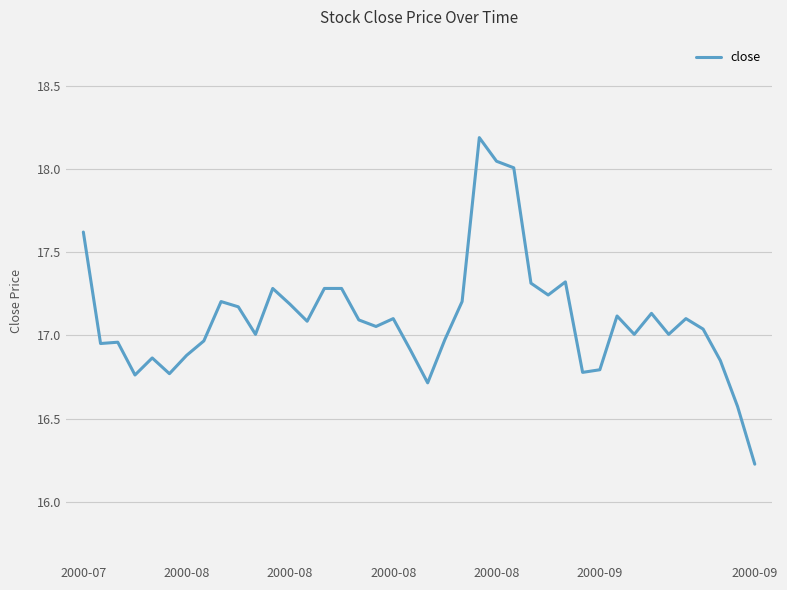

What is the difference between the maximum and minimum values?

2.0